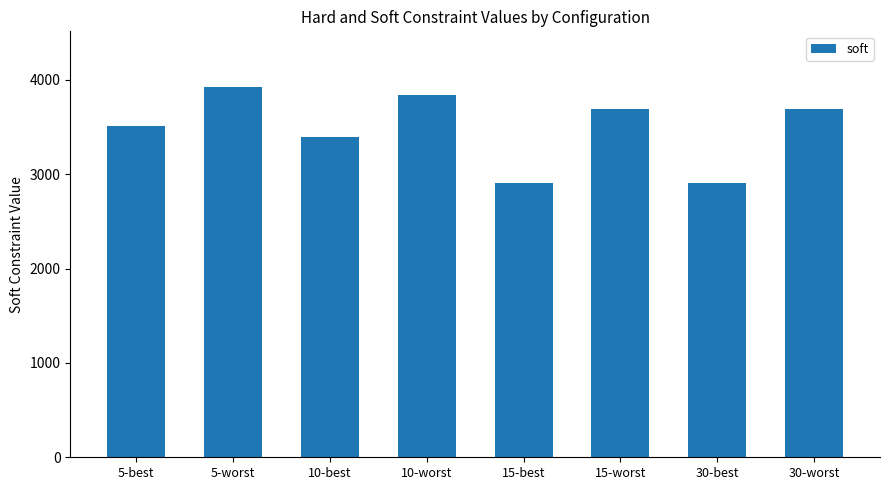

What is the change in value from 5-best to 5-worst?

+414